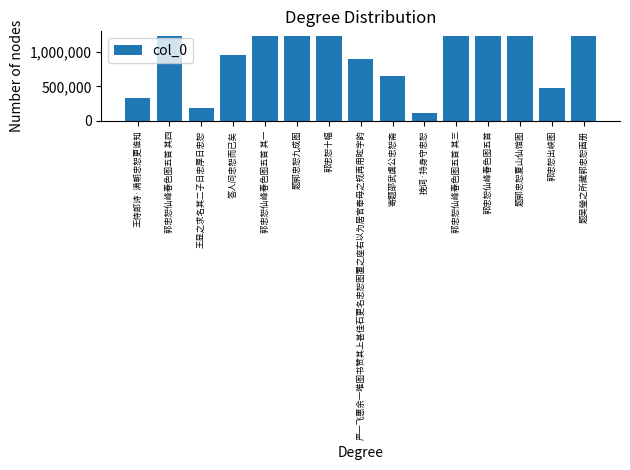

What is the average value?

897928